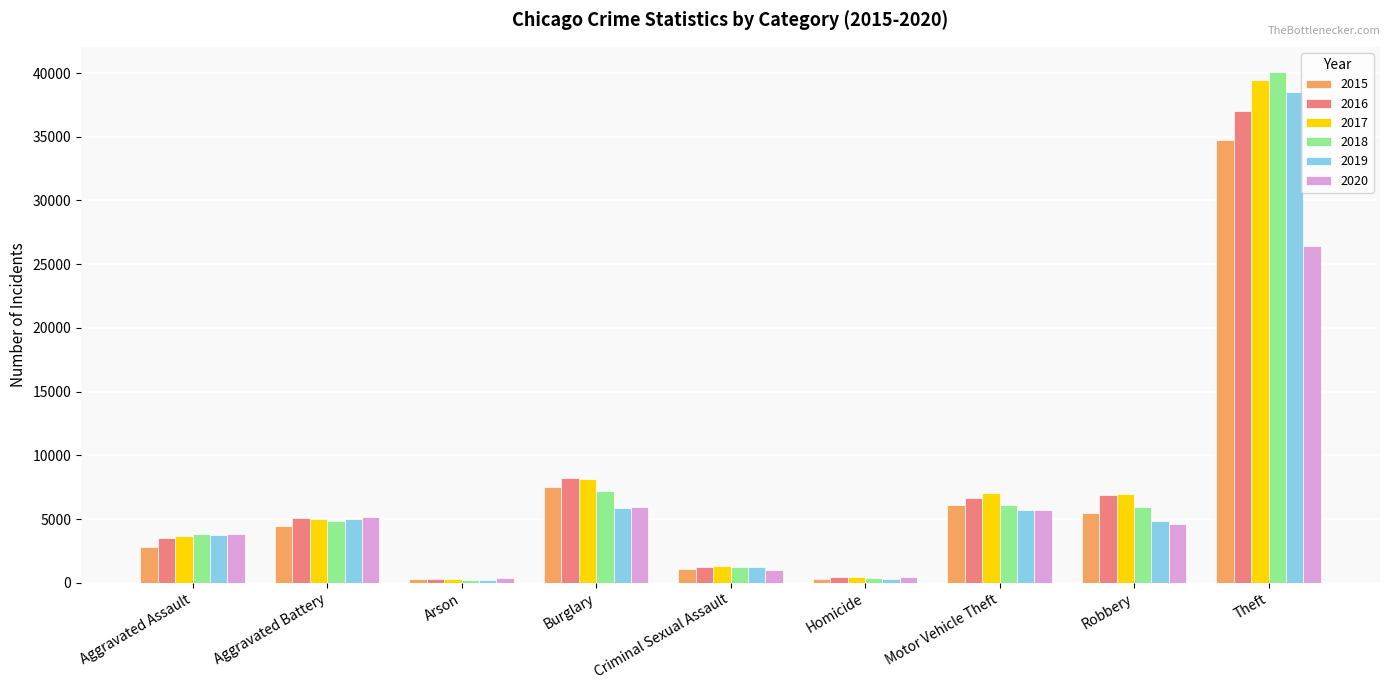

How many bars are there in each group?

6